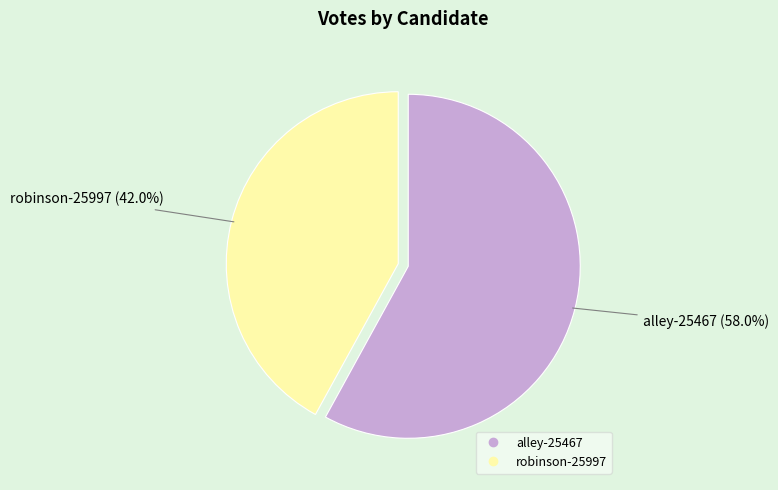

Which category has the biggest portion of the pie?

alley-25467